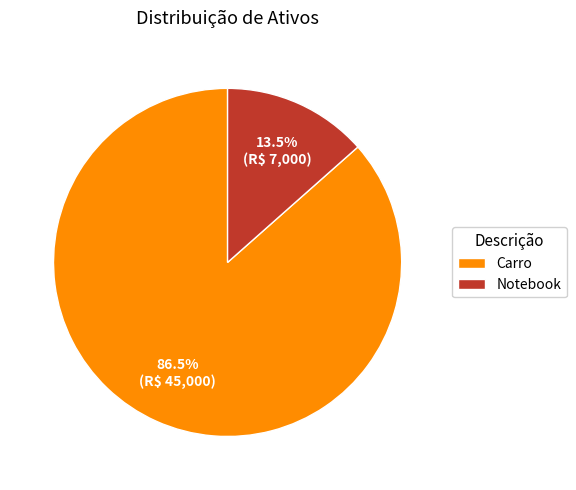

What is the total percentage of Notebook and Carro?

100.0%